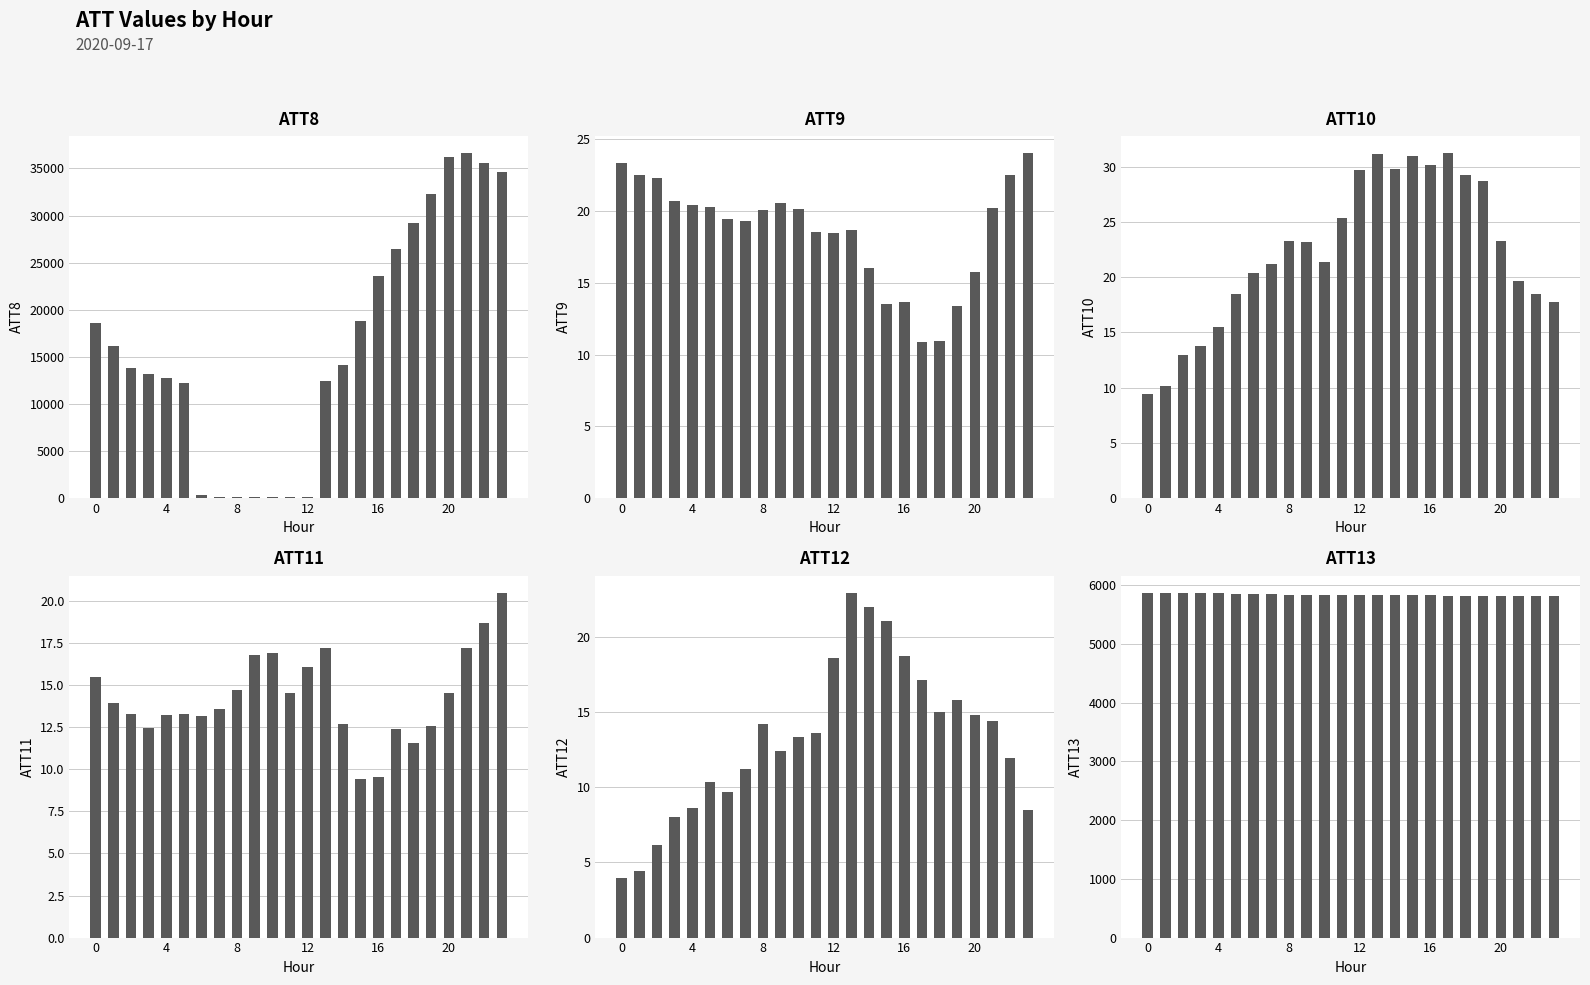

Reading left to right, list all the values displayed in this chart.

ATT8: 18600.0	16100.0	13800.0	13200.0	12700.0	12200.0	300.0	100.0	100.0	100.0	100.0	100.0	100.0	12400.0	14100.0	18800.0	23600.0	26400.0	29200.0	32300.0	36200.0	36600.0	35600.0	34600.0
ATT9: 23.3	22.5	22.3	20.7	20.4	20.2	19.4	19.3	20.0	20.5	20.2	18.5	18.5	18.7	16.0	13.5	13.7	10.9	11.0	13.4	15.8	20.2	22.5	24.0
ATT10: 9.4	10.1	12.9	13.7	15.4	18.5	20.4	21.1	23.3	23.2	21.4	25.3	29.7	31.1	29.8	31.0	30.1	31.2	29.2	28.7	23.3	19.6	18.5	17.7
ATT11: 15.5	13.9	13.3	12.4	13.2	13.3	13.2	13.6	14.7	16.8	16.9	14.5	16.1	17.2	12.7	9.4	9.5	12.4	11.6	12.6	14.6	17.2	18.7	20.5
ATT12: 4.0	4.4	6.1	8.0	8.6	10.3	9.7	11.2	14.2	12.4	13.3	13.6	18.6	22.9	22.0	21.1	18.7	17.1	15.0	15.8	14.8	14.4	11.9	8.5
ATT13: 5870.4	5870.3	5871.9	5869.0	5865.2	5857.3	5850.3	5846.1	5841.6	5836.9	5835.1	5830.0	5827.6	5827.3	5834.7	5833.6	5831.7	5825.4	5826.0	5822.3	5821.2	5811.5	5811.7	5810.3